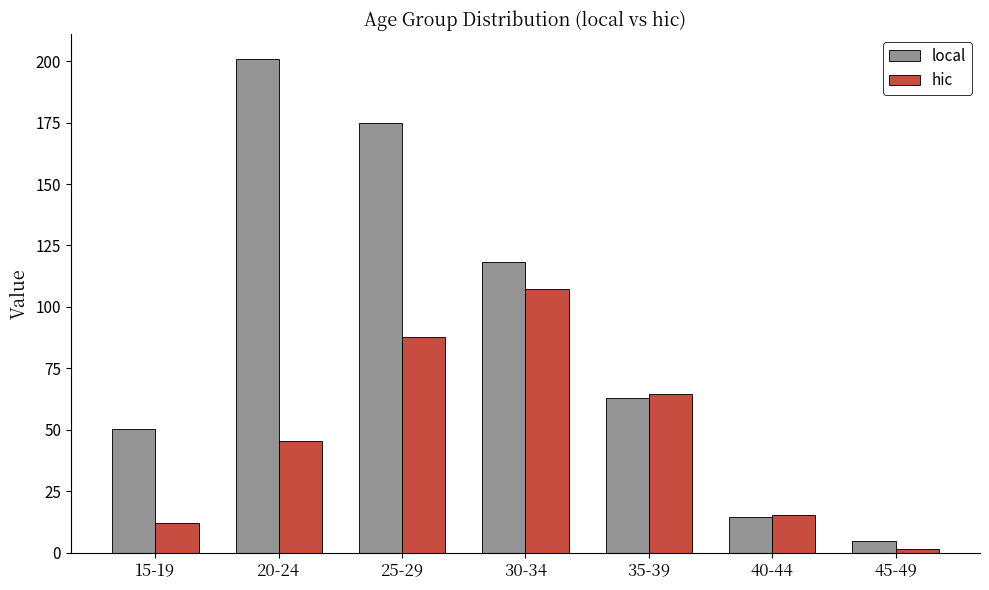

Reading left to right, extract all data points from this chart.

local: 15-19=50.2	20-24=201.0	25-29=174.7	30-34=118.2	35-39=62.9	40-44=14.5	45-49=4.8
hic: 15-19=12.3	20-24=45.6	25-29=88.0	30-34=107.3	35-39=64.7	40-44=15.4	45-49=1.4